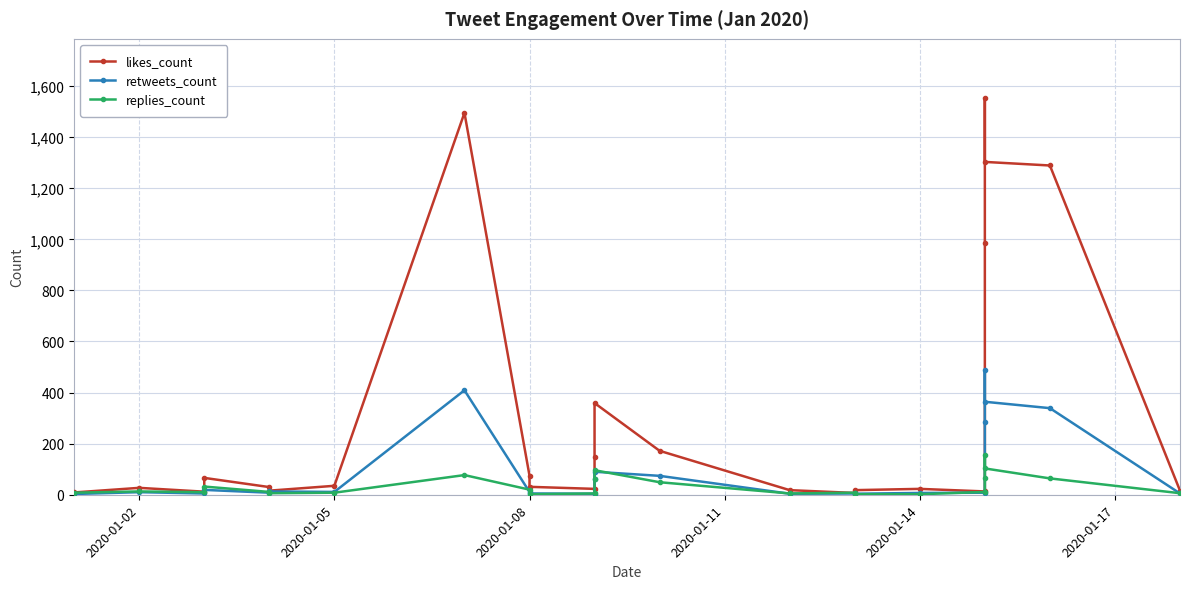

What is the highest value of the retweets_count series?

490